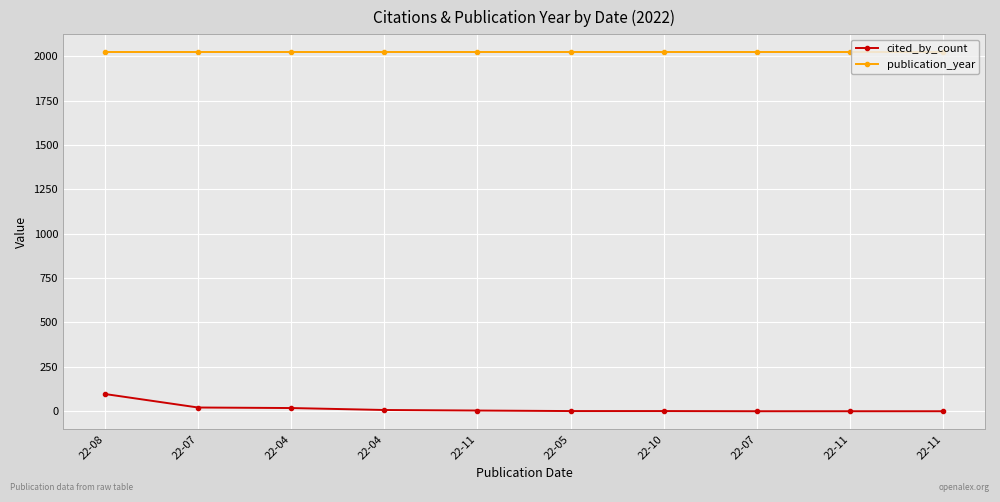

How many data points does each series have?

10